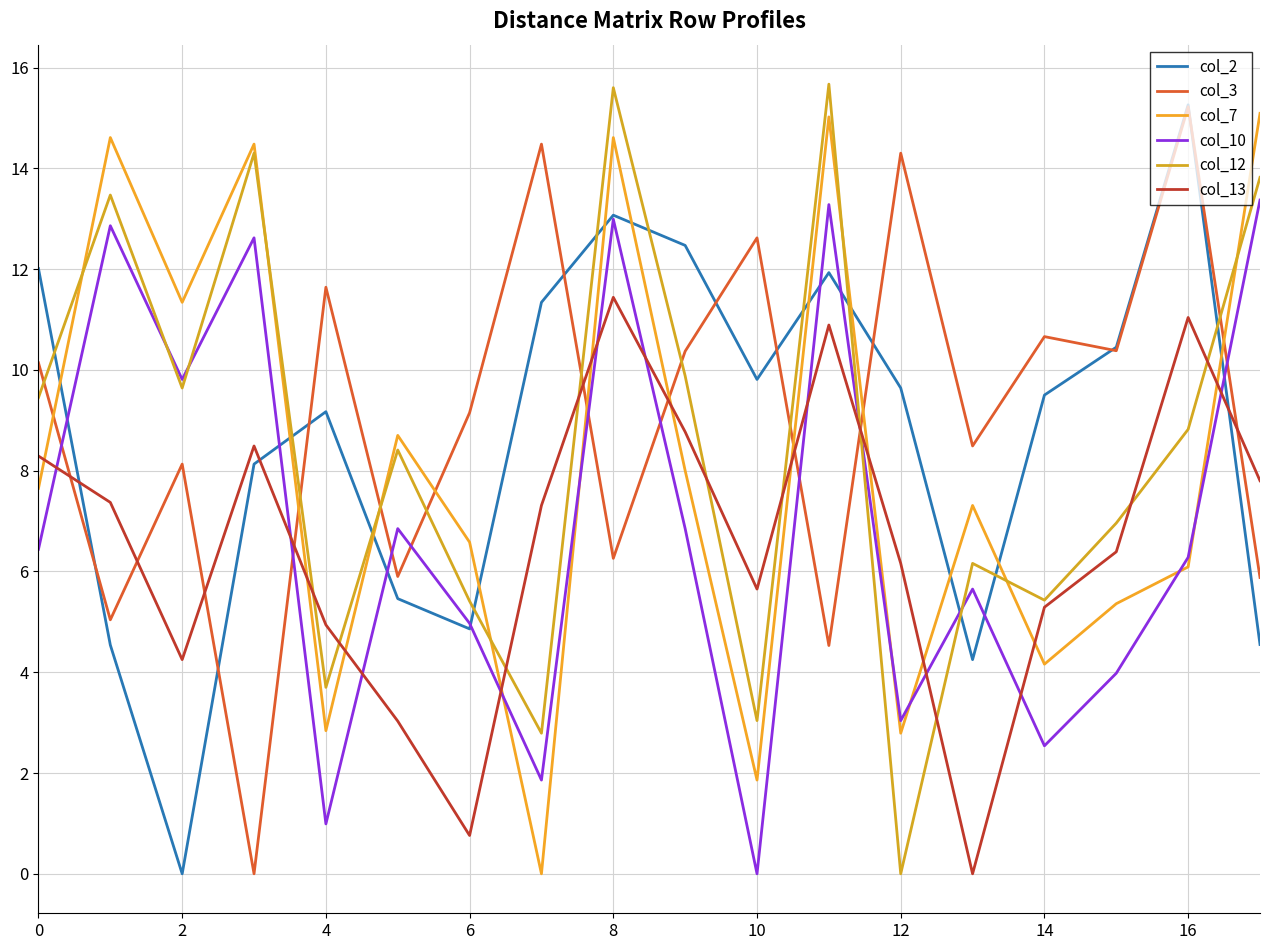

Which series ends up on top after the final intersection of col_12 and col_2?

col_12